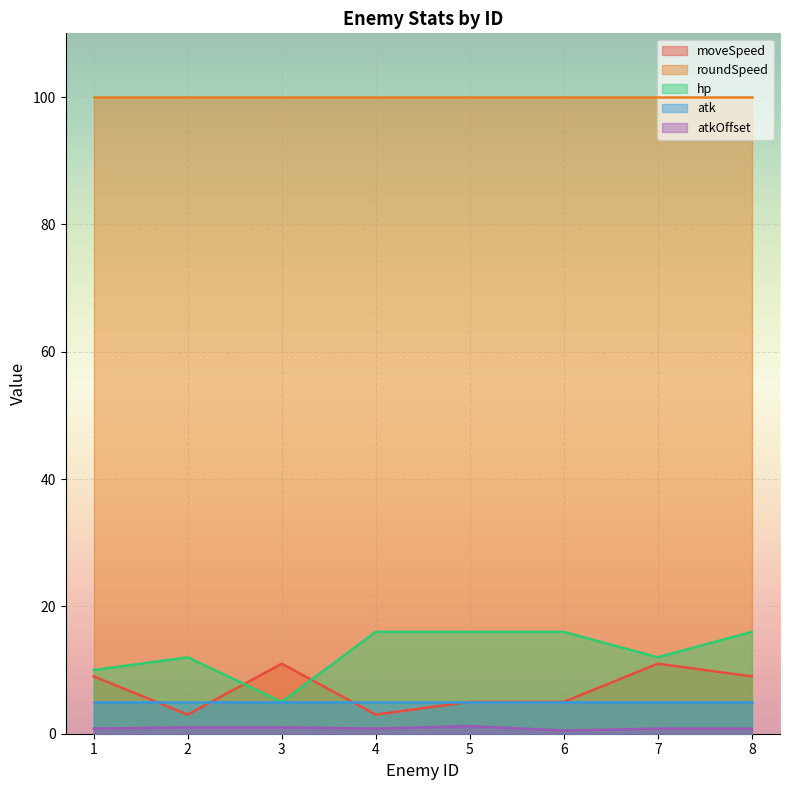

Rank the series at 8 from highest to lowest value.

roundSpeed, hp, moveSpeed, atk, atkOffset